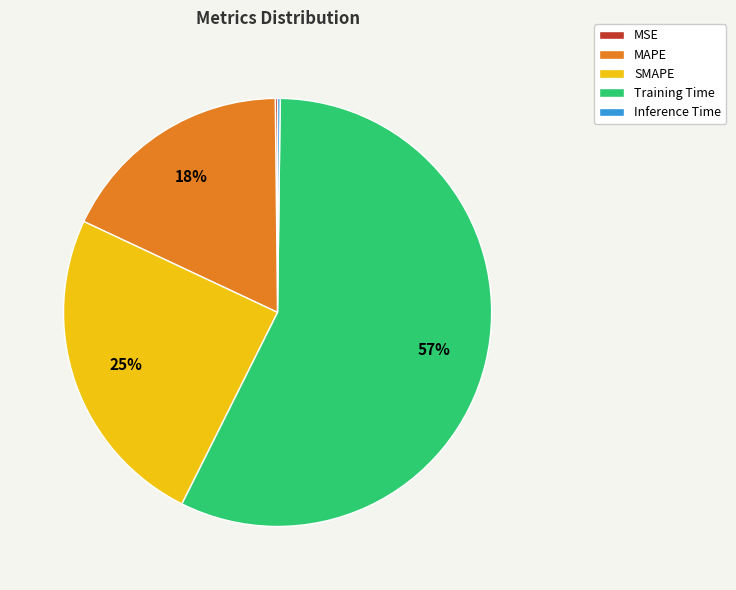

Which has a higher value, SMAPE or Training Time?

Training Time